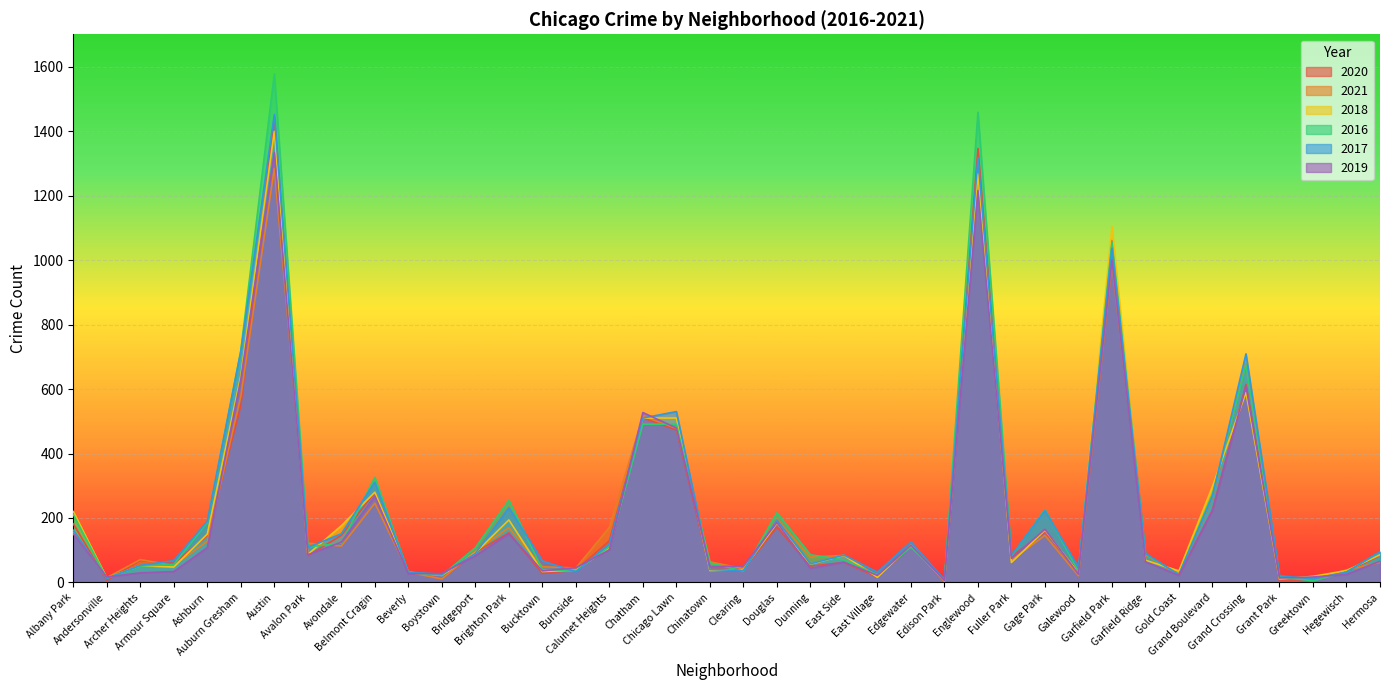

How many data points in 2016 are less than 94?

20